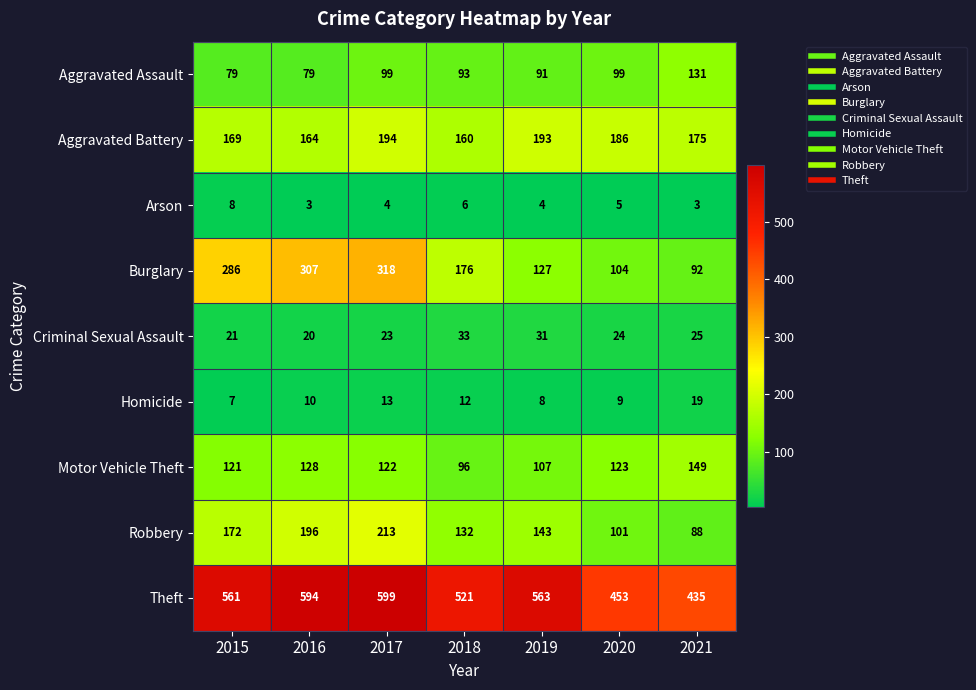

What is the spread (max minus min) of values at 2018?

515